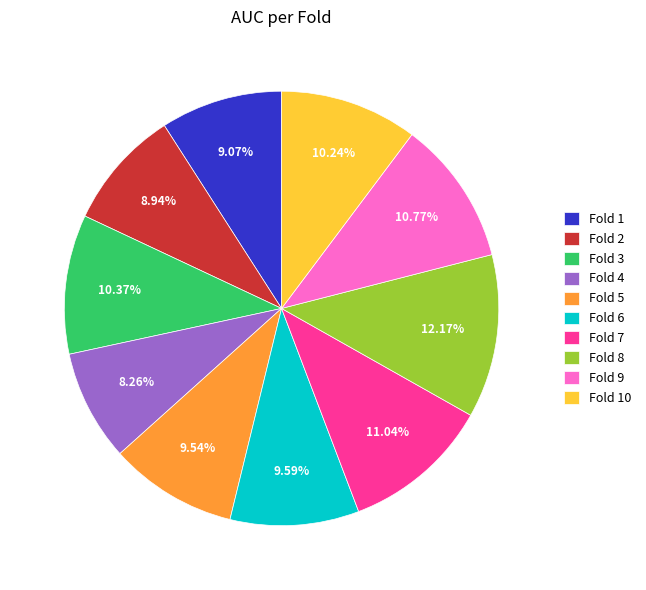

Is there a majority slice in this chart?

No